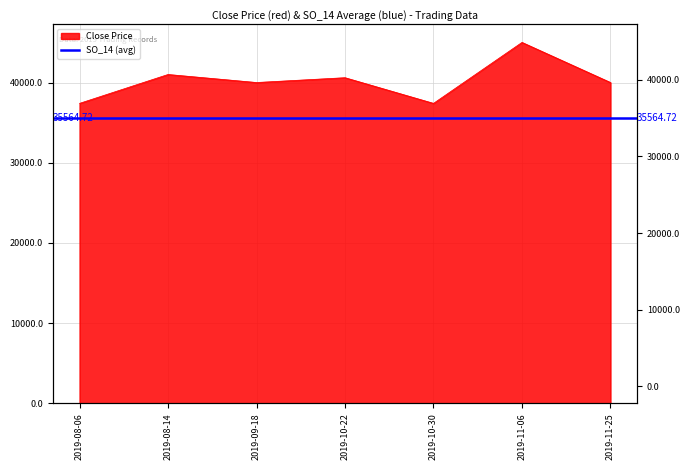

What is the greatest value displayed?

45000